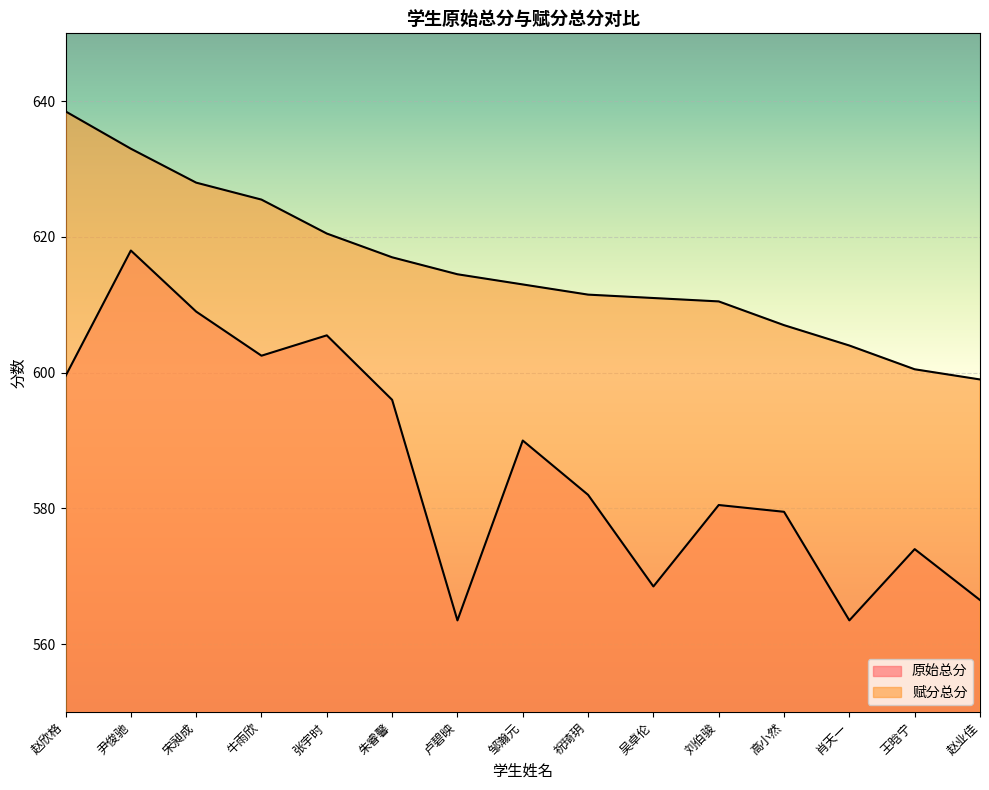

Count the number of categories in the chart.

15